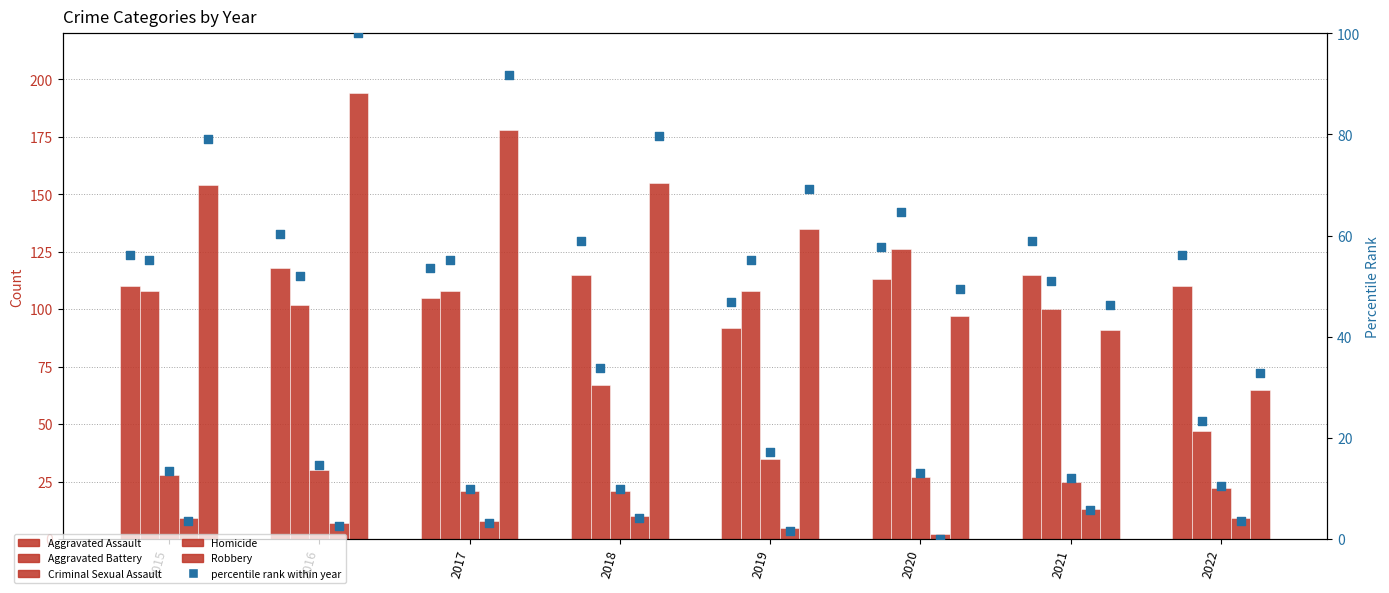

At how many categories does at least one series exceed 114?

7